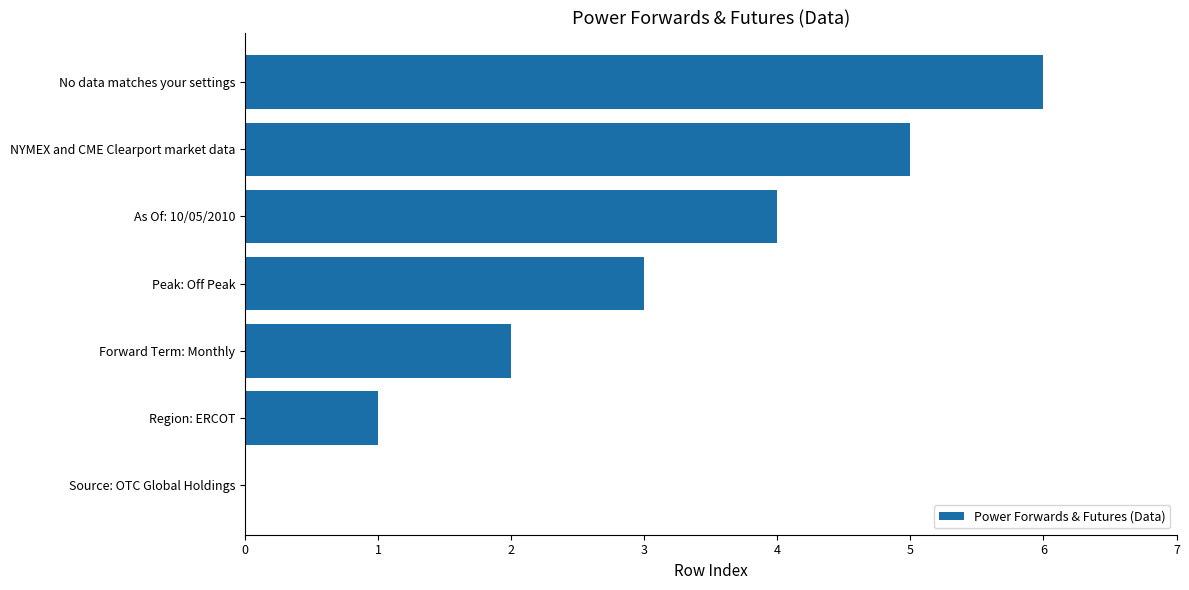

Is it true that the value at Forward Term: Monthly is 2?

True